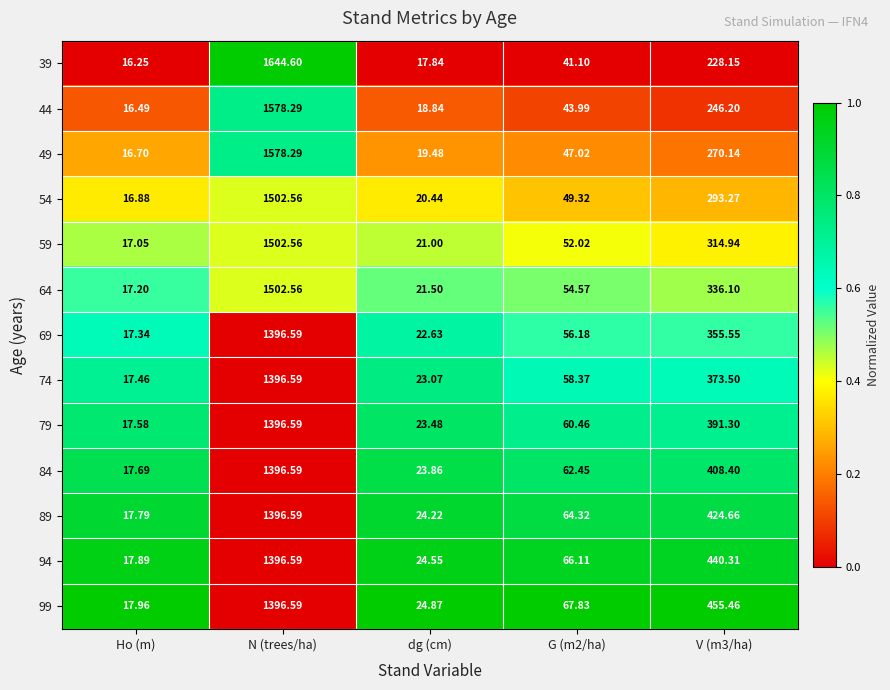

Which category has the highest value in the 84 series?

N (trees/ha)